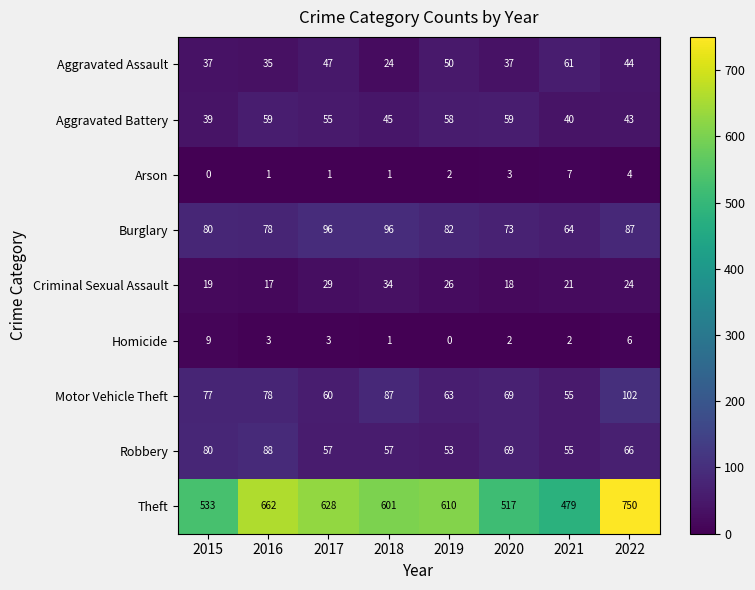

What is the sum of the Motor Vehicle Theft values at 2016 and 2019?

141